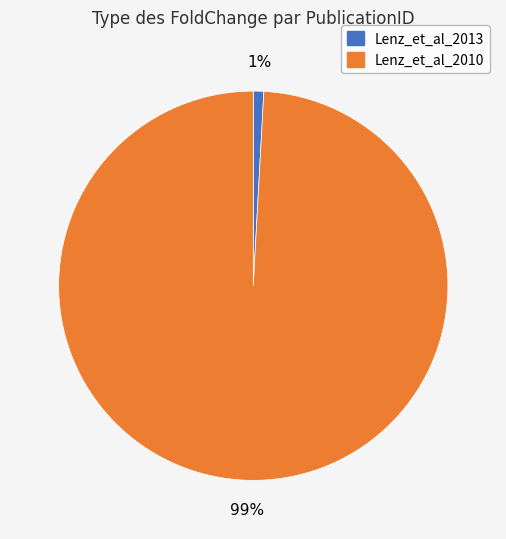

To the nearest percent, what is the difference between the largest and smallest slice percentages?

98%